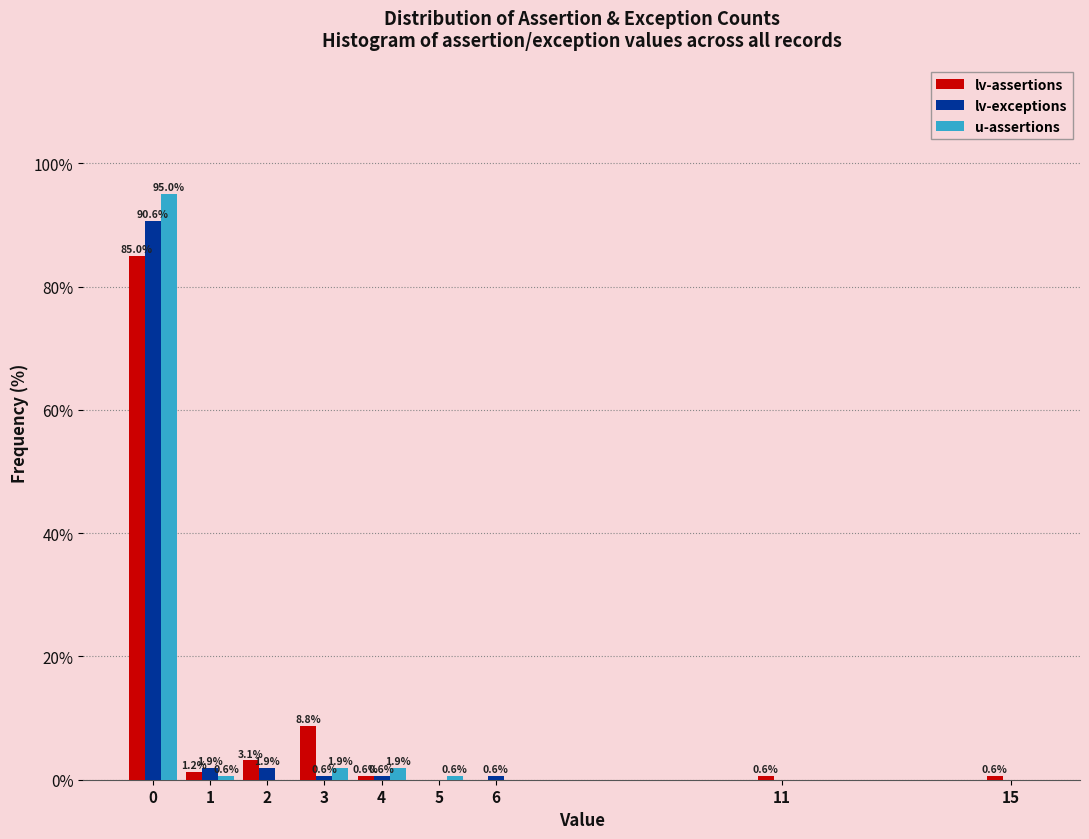

Is it true that u-assertions equals 60.1 at 2?

False